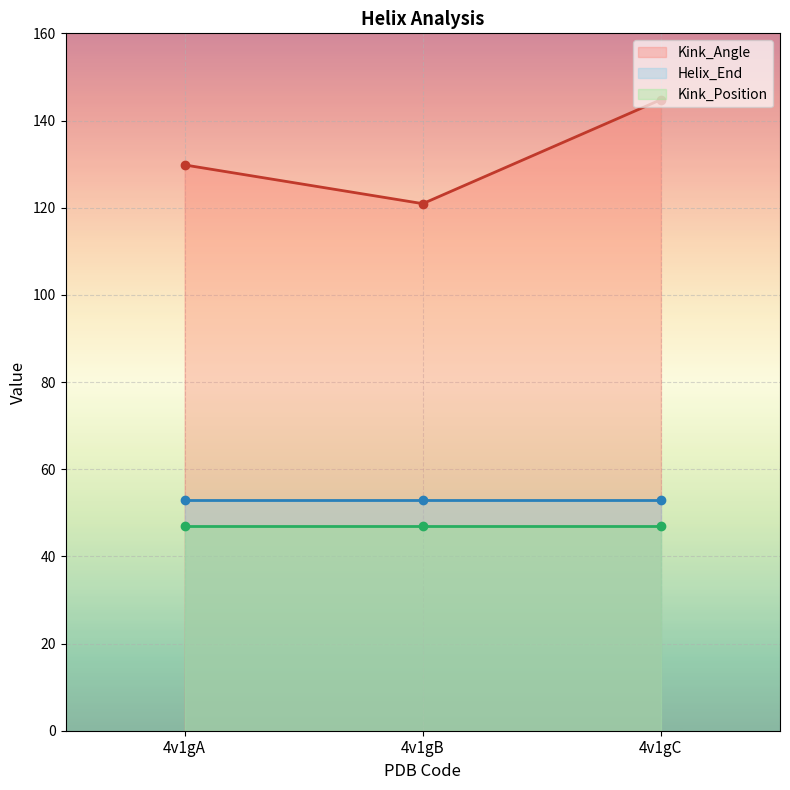

At which category is the sum across all series the highest?

4v1gC